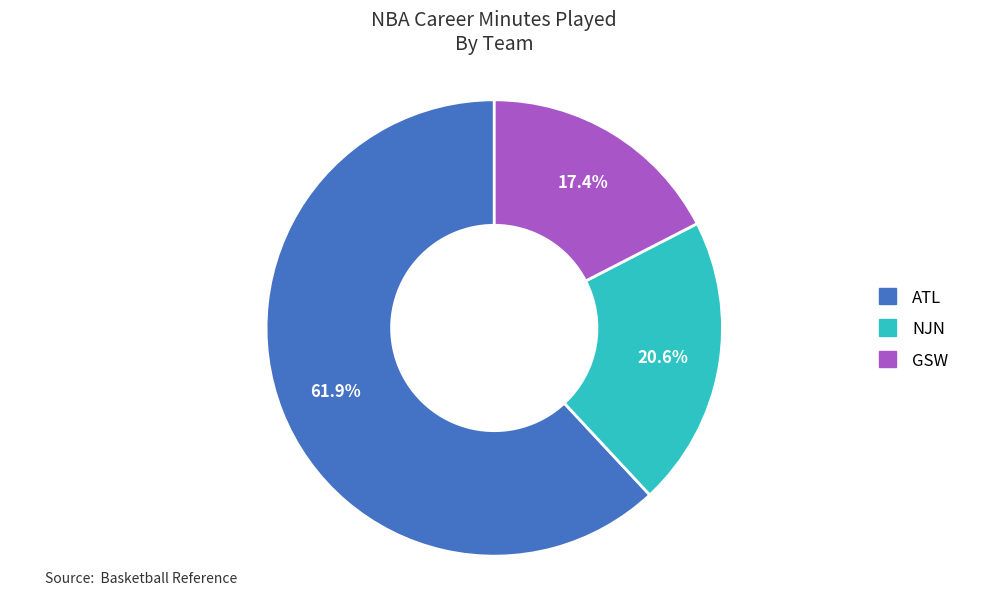

What is the largest slice in the pie chart?

ATL